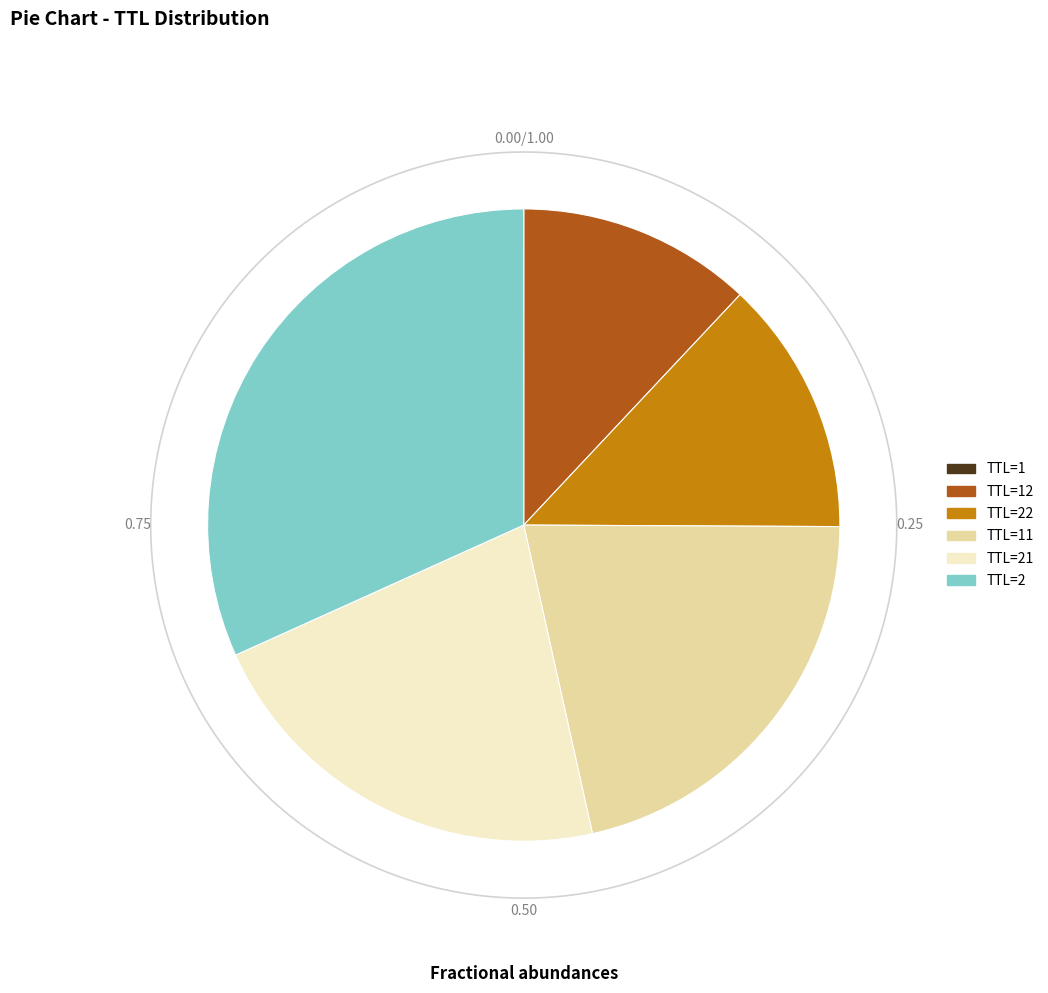

Count the number of slices in the pie.

6